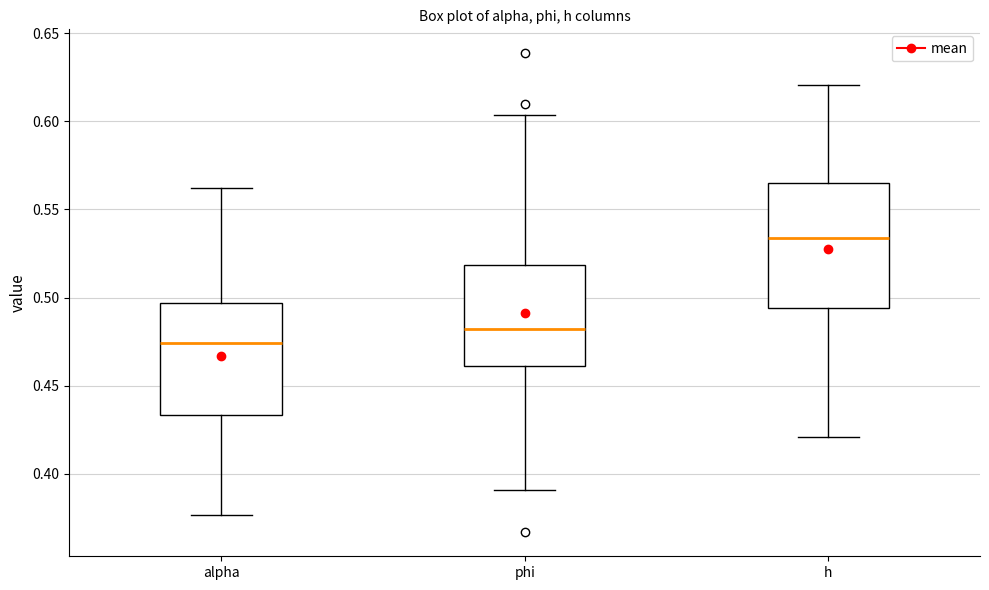

Which box has the lowest median line?

alpha